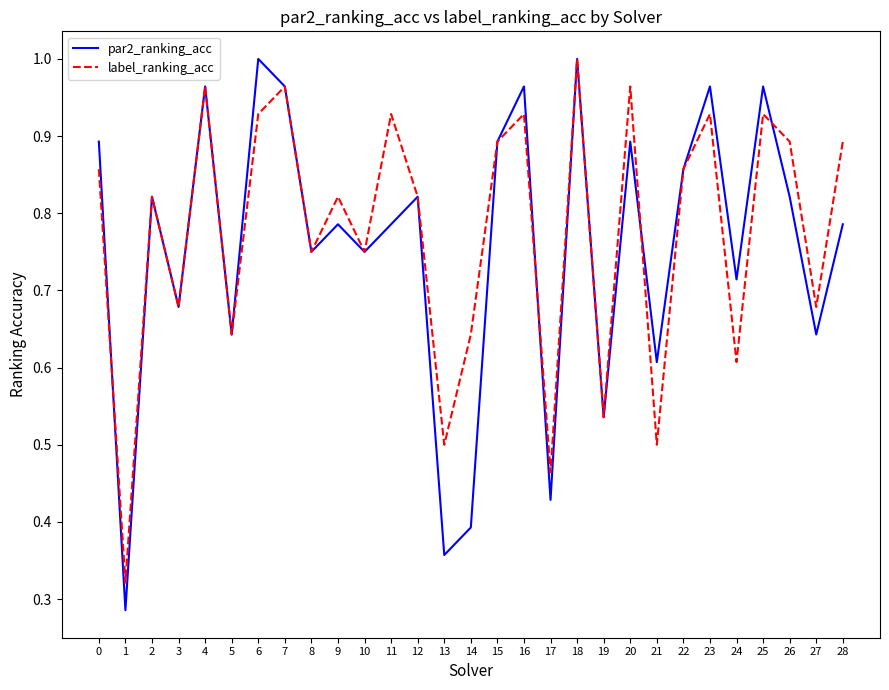

At which category does label_ranking_acc reach its first local peak?

2